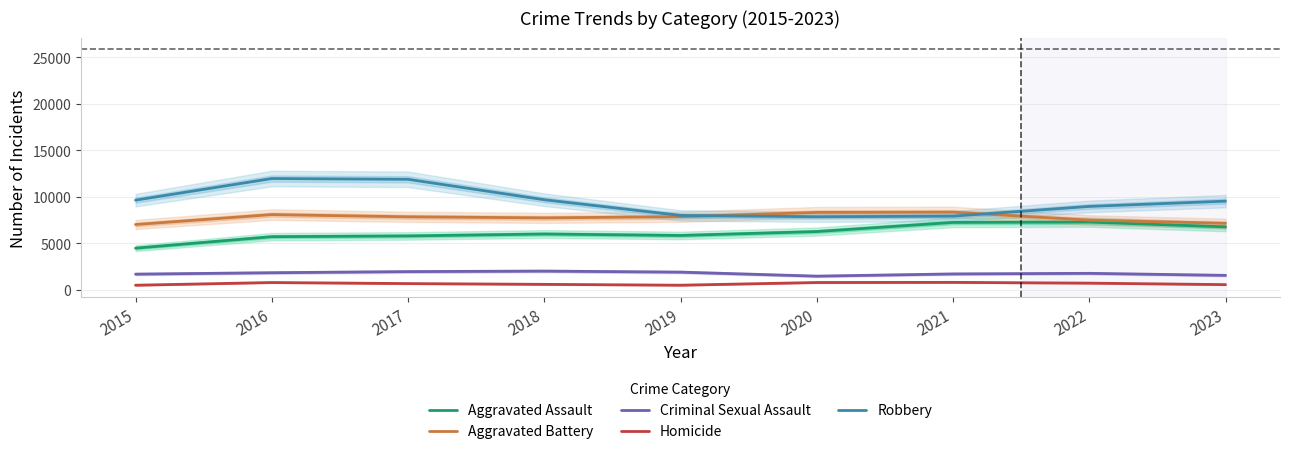

What is the difference between the maximum and minimum values in the Aggravated Assault series?

2801